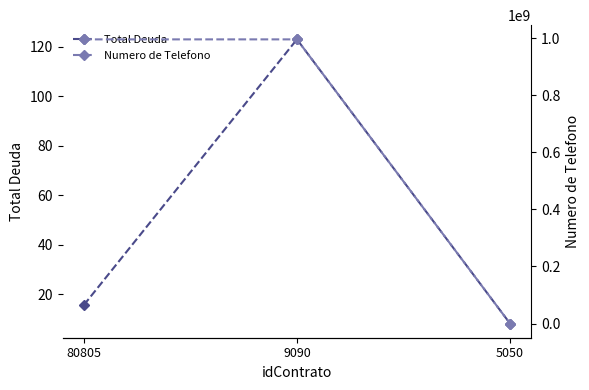

At how many categories does at least one series exceed 196320197?

2